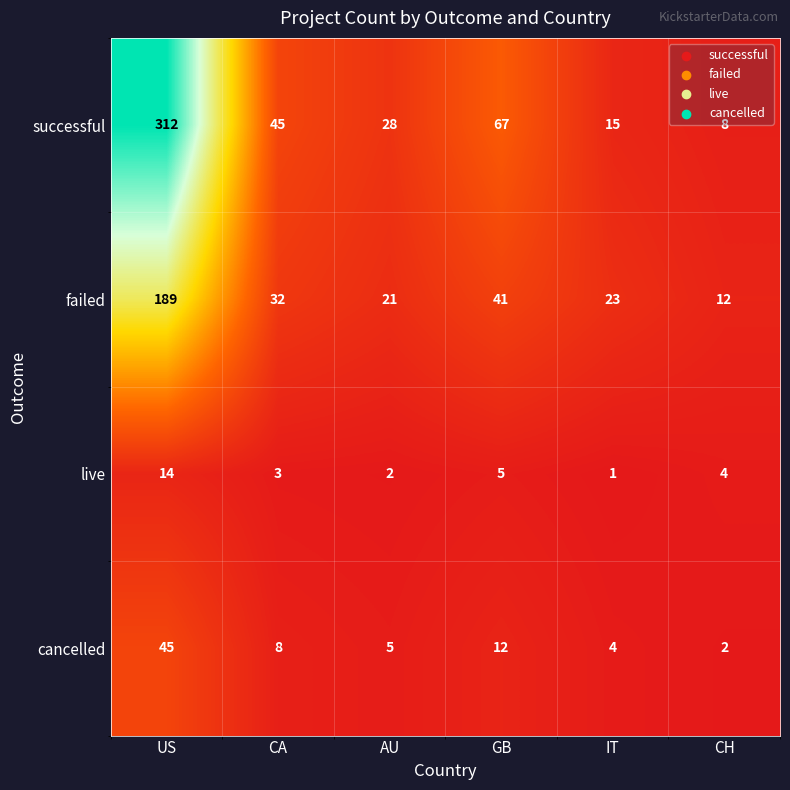

Where does the live series first go above 4?

US